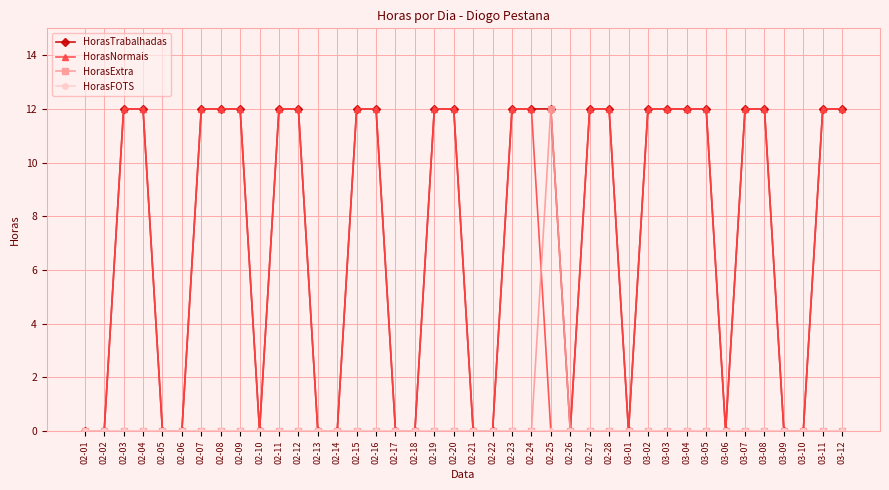

Does the chart display data point markers on the line(s)?

Yes